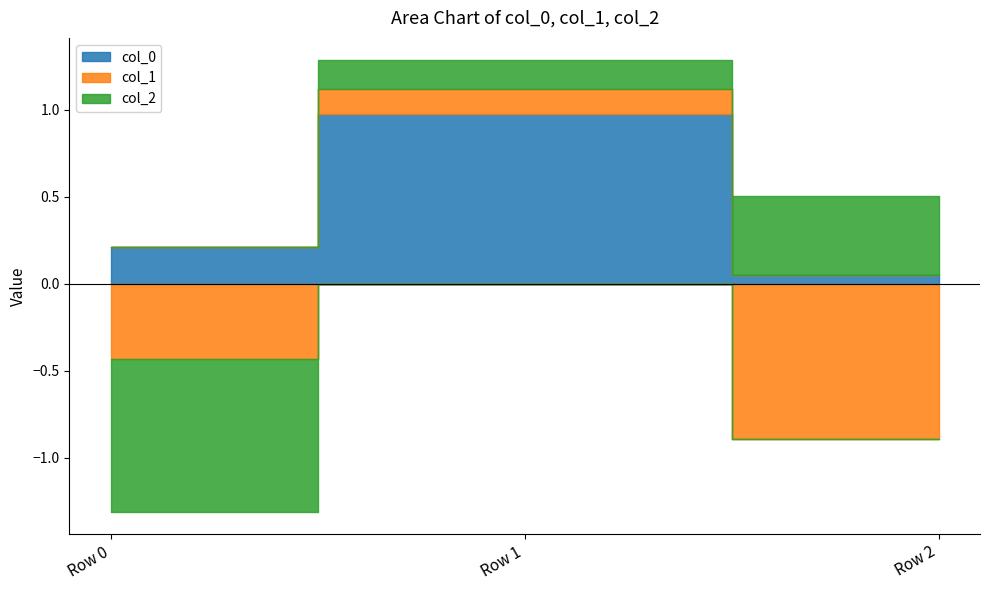

Rank the series at Row 1 from lowest to highest value.

col_1, col_2, col_0